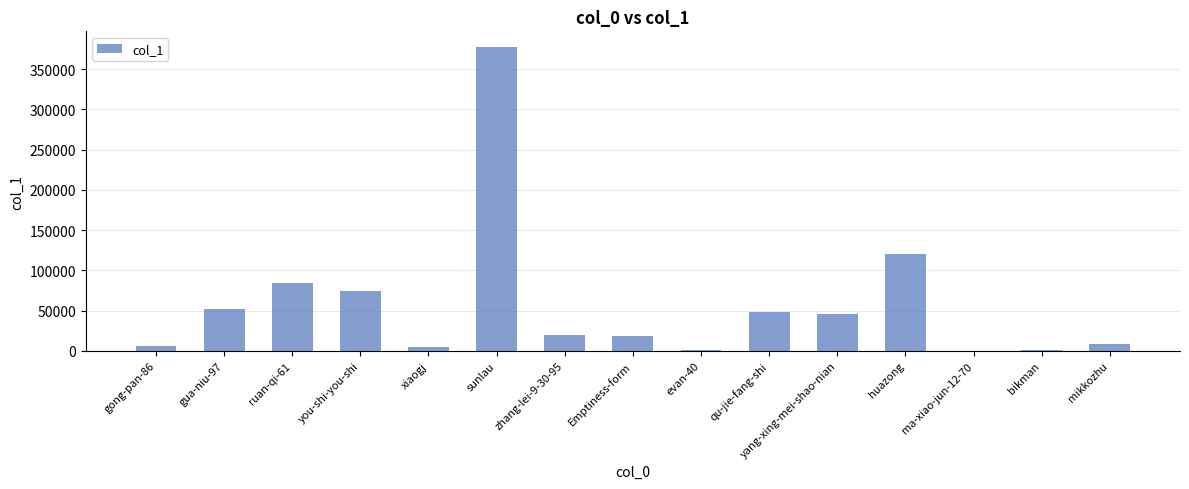

Where does the data first go above 19085?

gua-niu-97